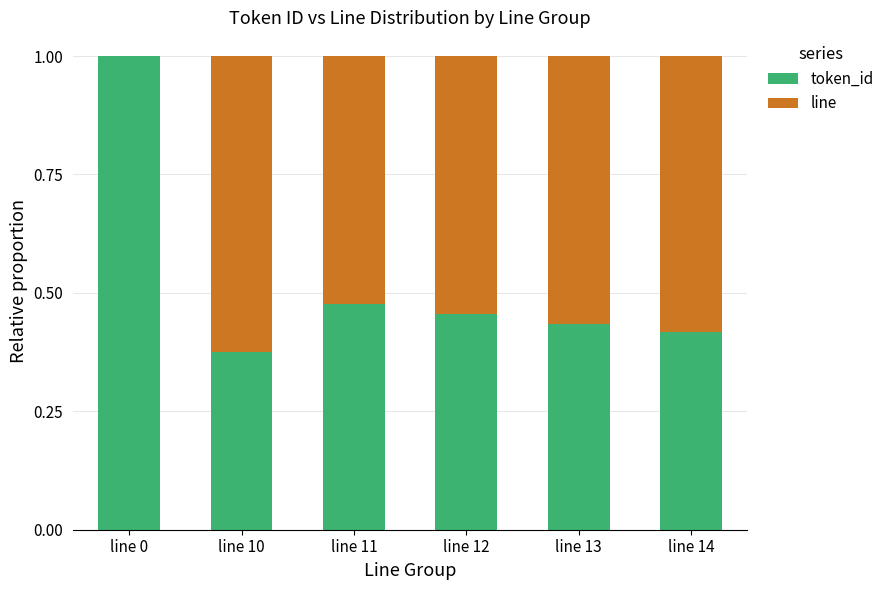

What is the sum of all token_id values?

3.2